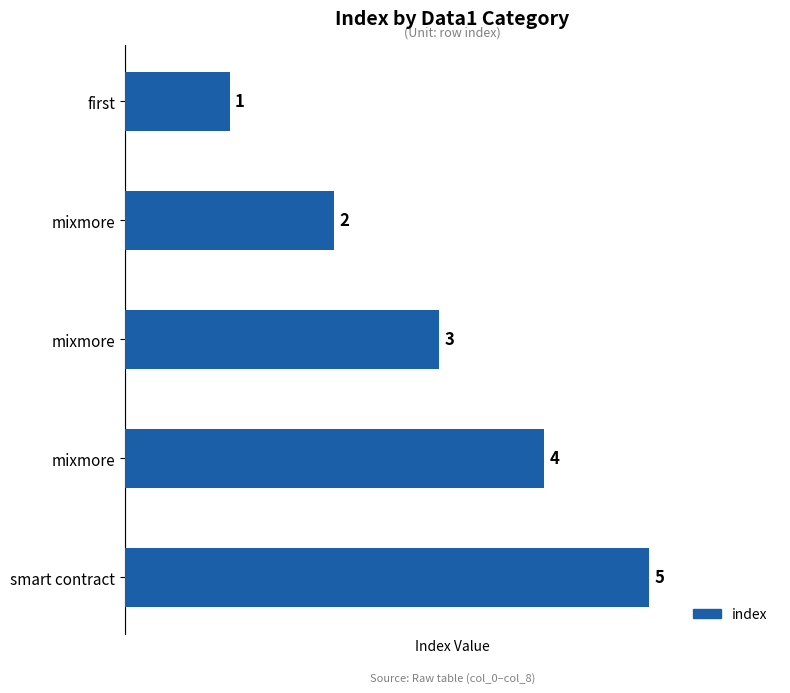

Are the bars grouped side by side (vs. stacked)?

No